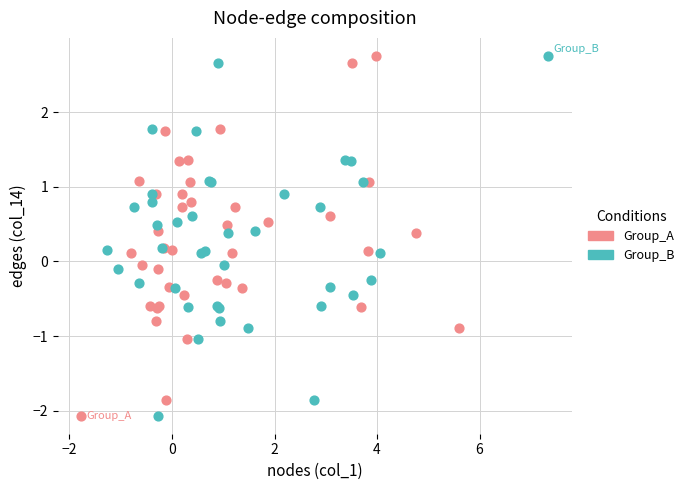

What are all the series names shown in the legend?

Group_A, Group_B